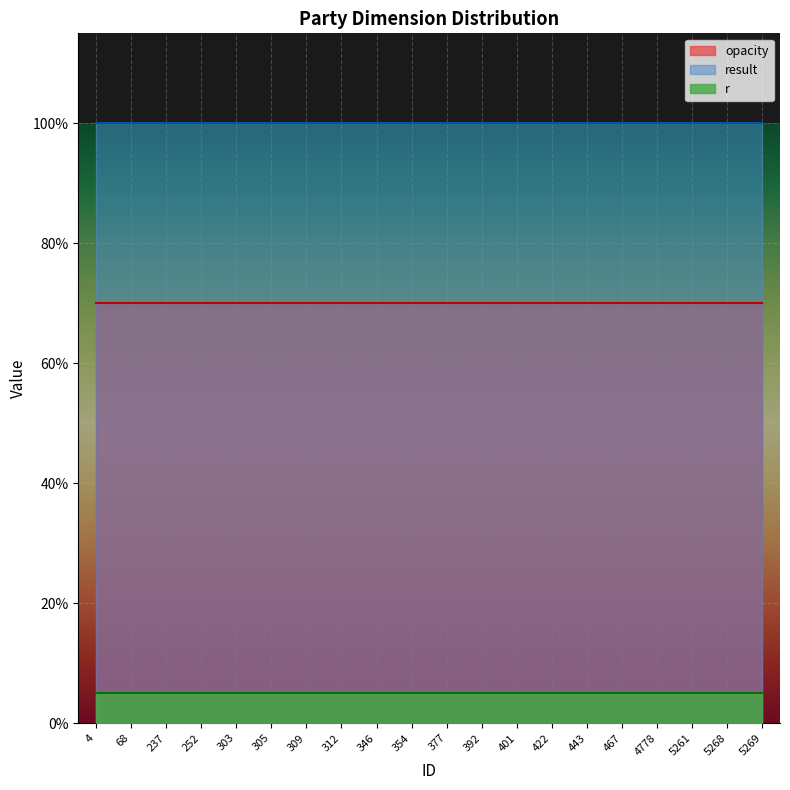

What is the value of the result point at the 13th from the left?

1.0